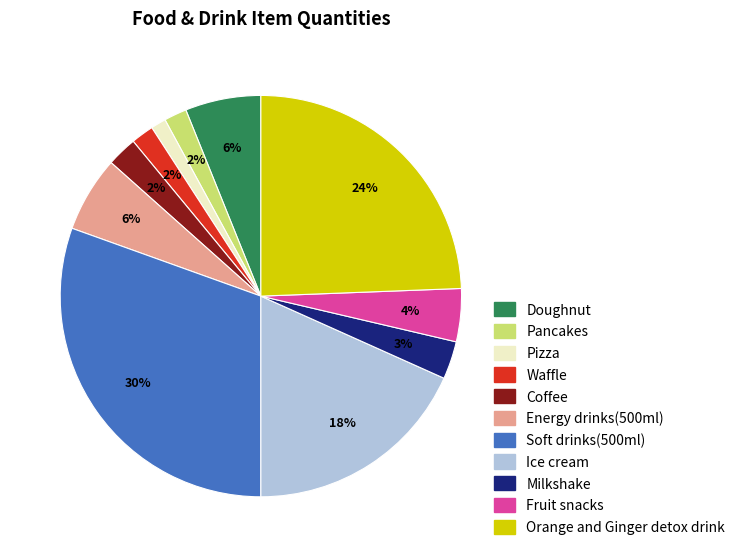

The Soft drinks(500ml) slice represents 30% of the pie. True or false?

True